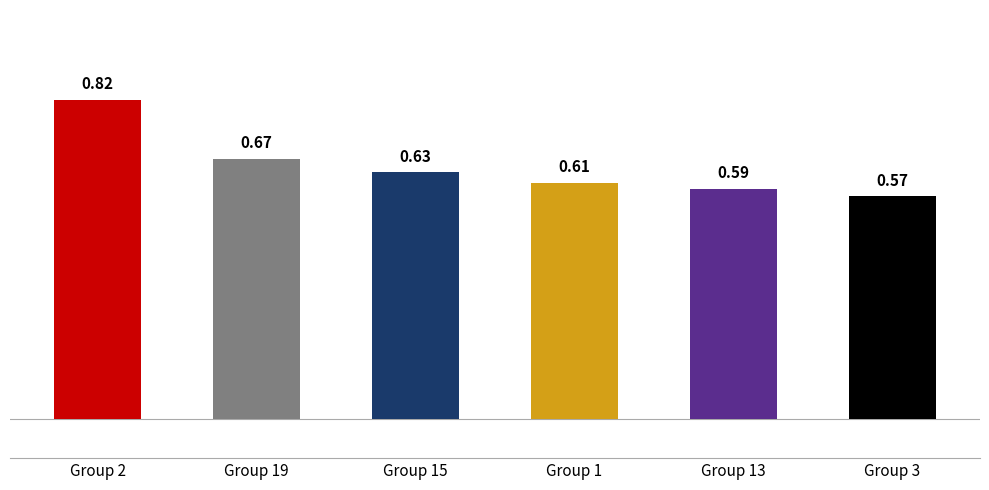

Where is the data nearest to the value 0?

Group 3